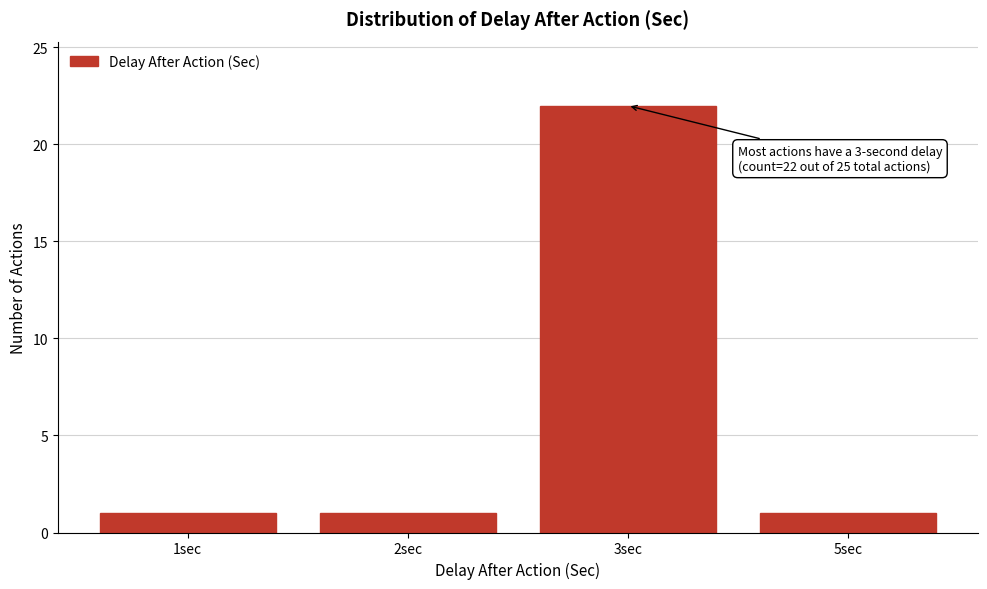

Reading left to right, transcribe all the data shown in this chart.

1	1	22	1